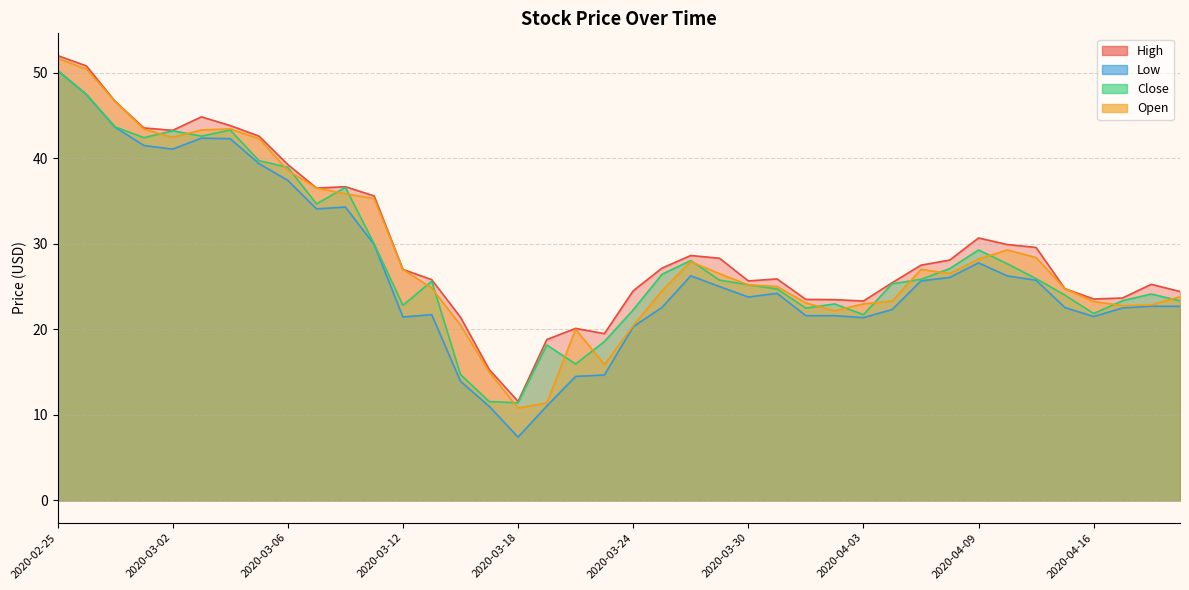

True or false: Open has more than 0 interior local peaks.

True